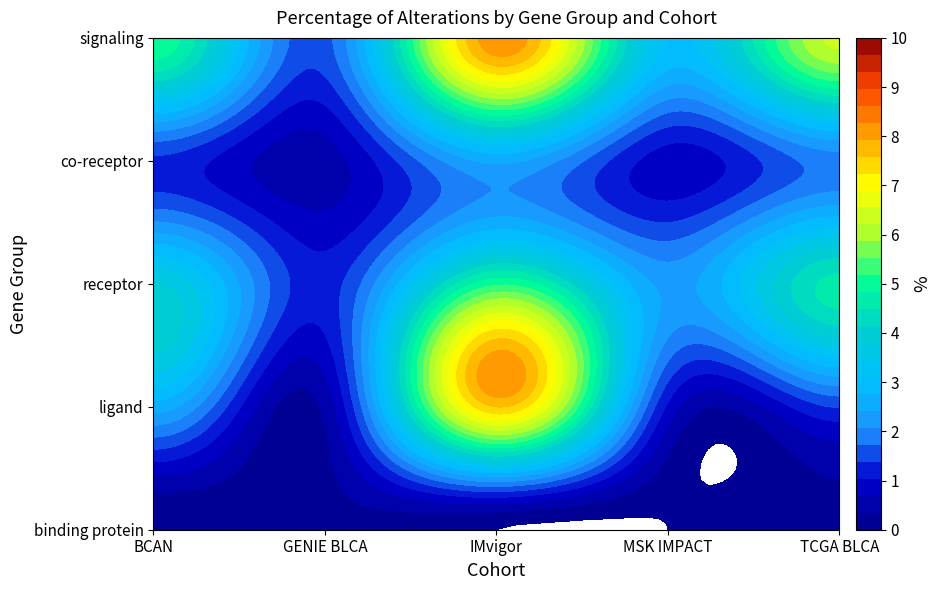

What is the difference between the second highest and minimum values in the ligand series?

2.2